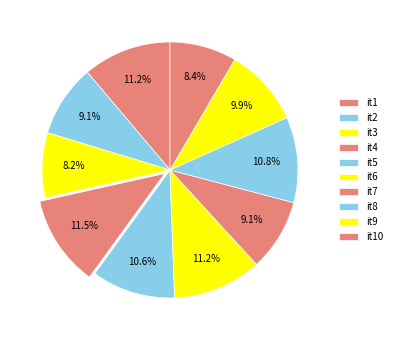

Rank the categories by value from lowest to highest.

it3, it10, it7, it2, it9, it5, it8, it1, it6, it4